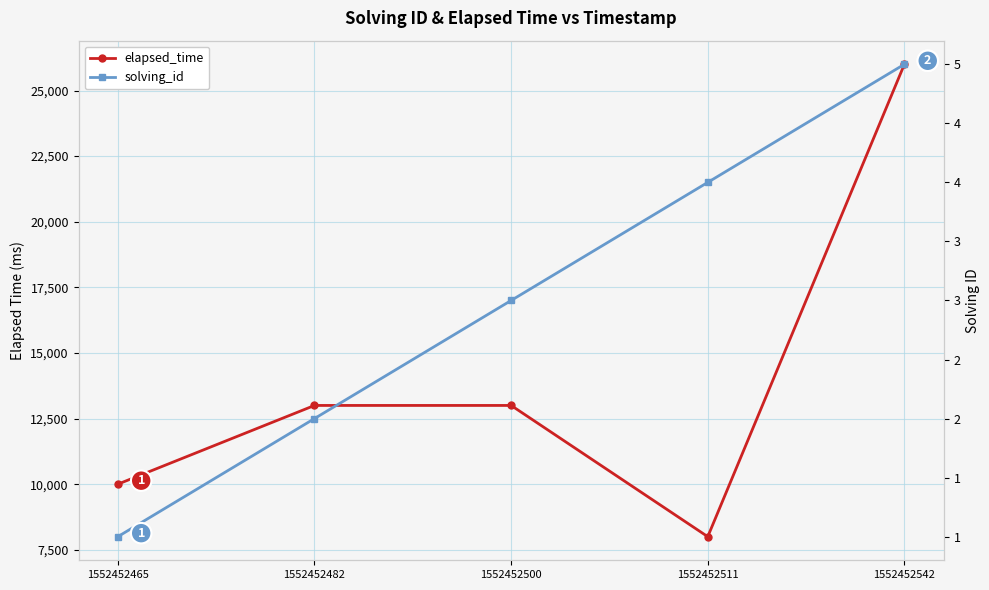

True or false: solving_id and elapsed_time intersect in this chart.

False